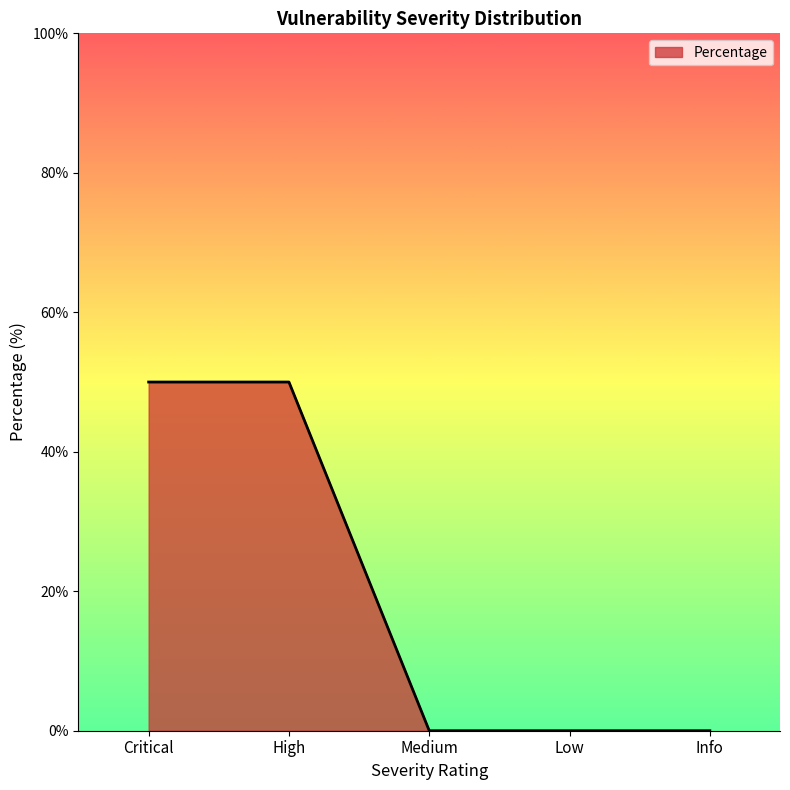

What is the maximum value shown in the chart?

50